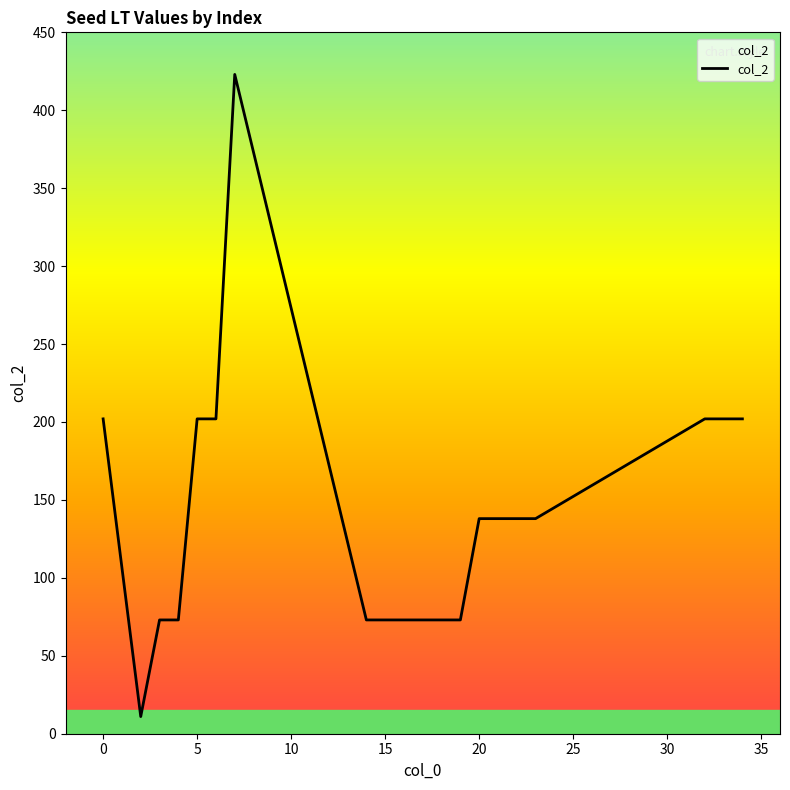

How many values are below 138?

9